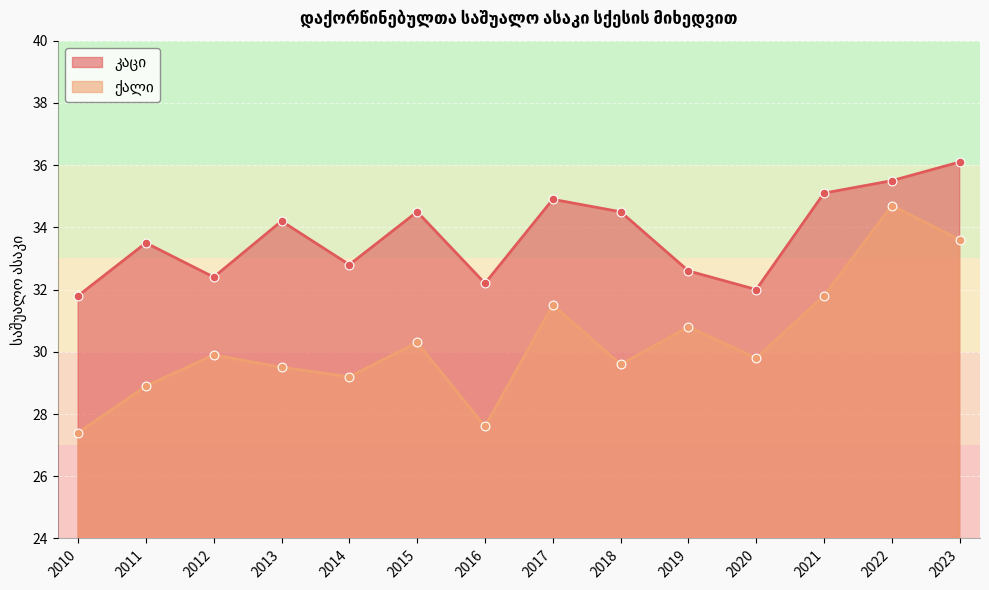

Which series contains the highest Y value?

კაცი